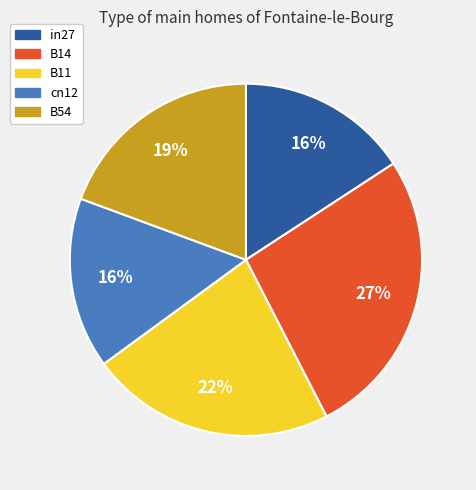

To the nearest percent, what is the combined percentage of B54 and in27?

35%